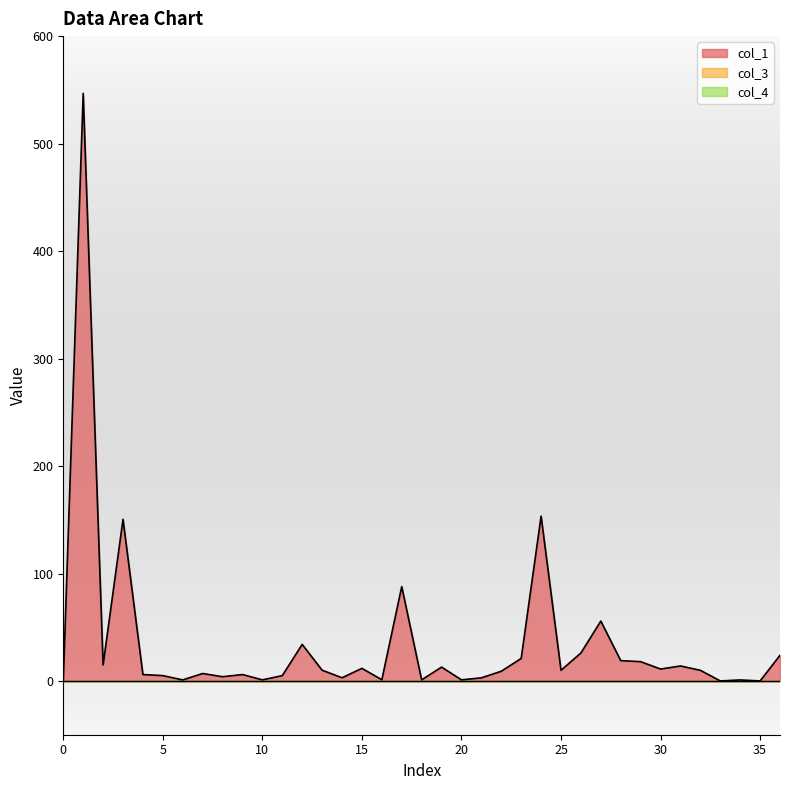

What is the approximate value of col_1 at 18?

1.0